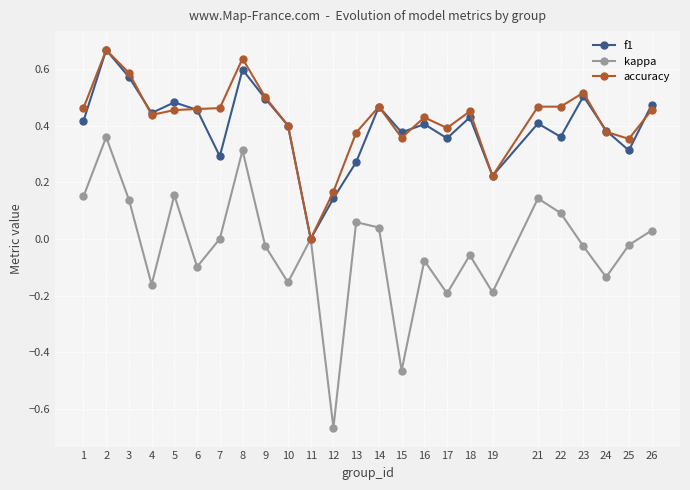

Does the chart have visible grid lines?

Yes